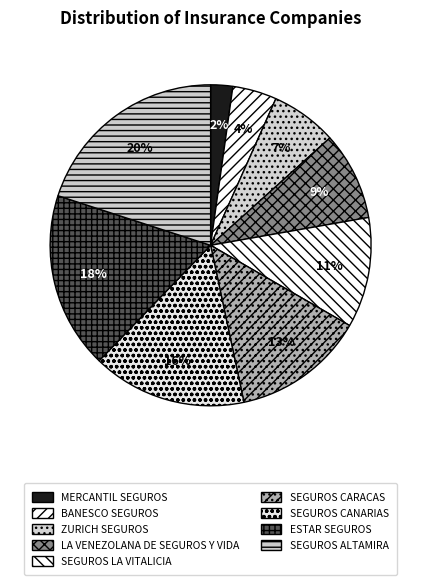

Rank the categories by value from highest to lowest.

SEGUROS ALTAMIRA, ESTAR SEGUROS, SEGUROS CANARIAS, SEGUROS CARACAS, SEGUROS LA VITALICIA, LA VENEZOLANA DE SEGUROS Y VIDA, ZURICH SEGUROS, BANESCO SEGUROS, MERCANTIL SEGUROS